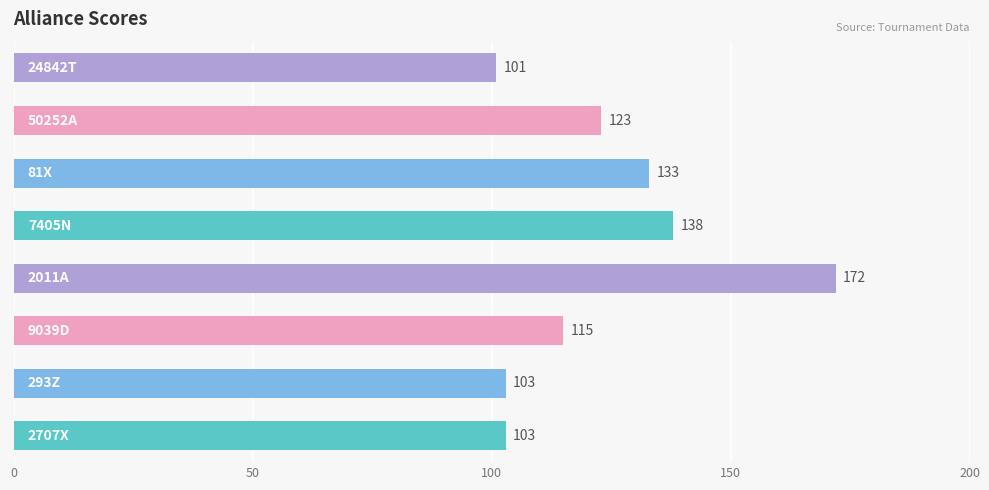

What is the difference between the maximum and minimum values?

71